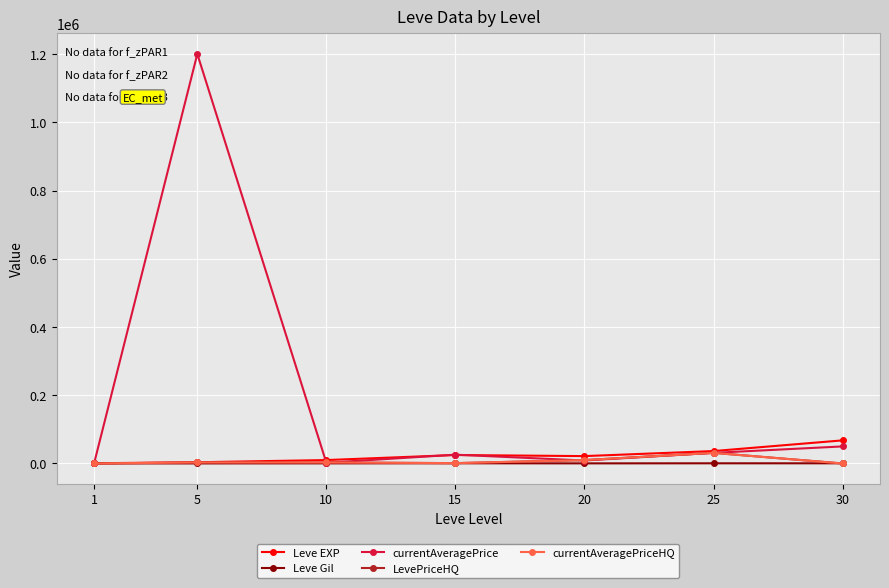

Is this an area chart (filled region under the line)?

No